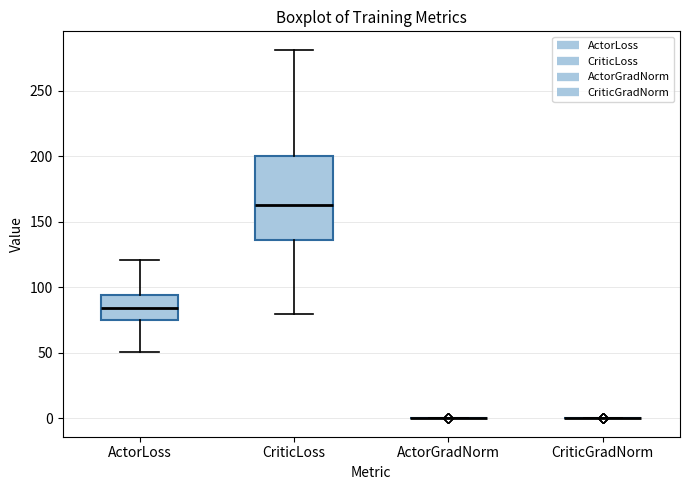

Reading left to right, transcribe this box plot: for each box, give where its median line is, the range the box spans, and where its two whiskers end, as read against the y-axis. The values are not printed on the chart, so give them approximately, as read against the axis.

ActorLoss: median 85, box 75 to 95, whiskers 50 to 120
CriticLoss: median 165, box 135 to 200, whiskers 80 to 280
ActorGradNorm: box collapsed to a line at 0, whiskers 0 to 0
CriticGradNorm: box collapsed to a line at 0, whiskers 0 to 0